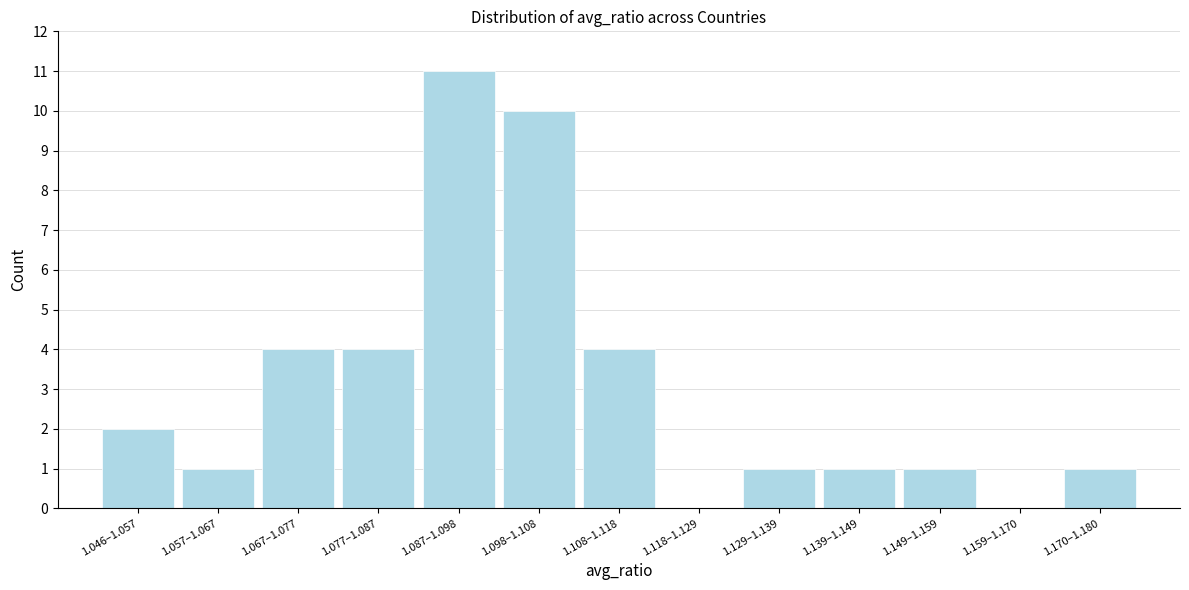

Reading left to right, transcribe all the data shown in this chart.

1.046–1.057=2	1.057–1.067=1	1.067–1.077=4	1.077–1.087=4	1.087–1.098=11	1.098–1.108=10	1.108–1.118=4	1.118–1.129=0	1.129–1.139=1	1.139–1.149=1	1.149–1.159=1	1.159–1.170=0	1.170–1.180=1